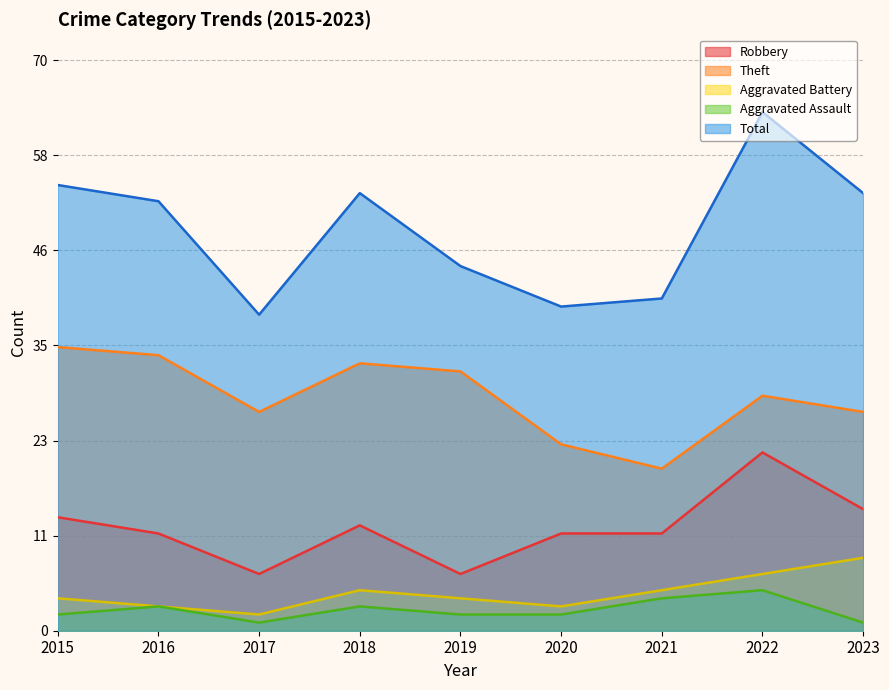

How many categories are shown in the chart?

9